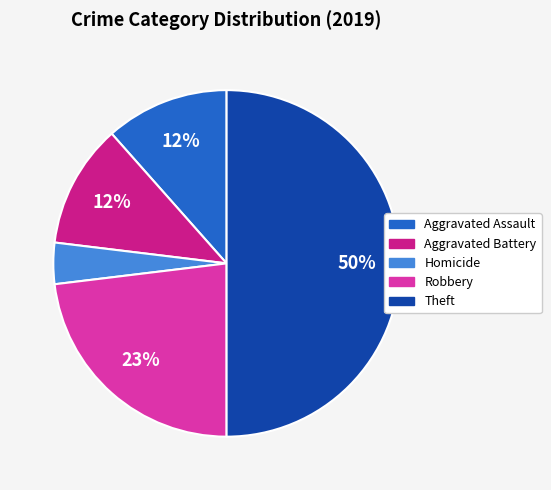

To the nearest percent, what is the average slice percentage?

20%